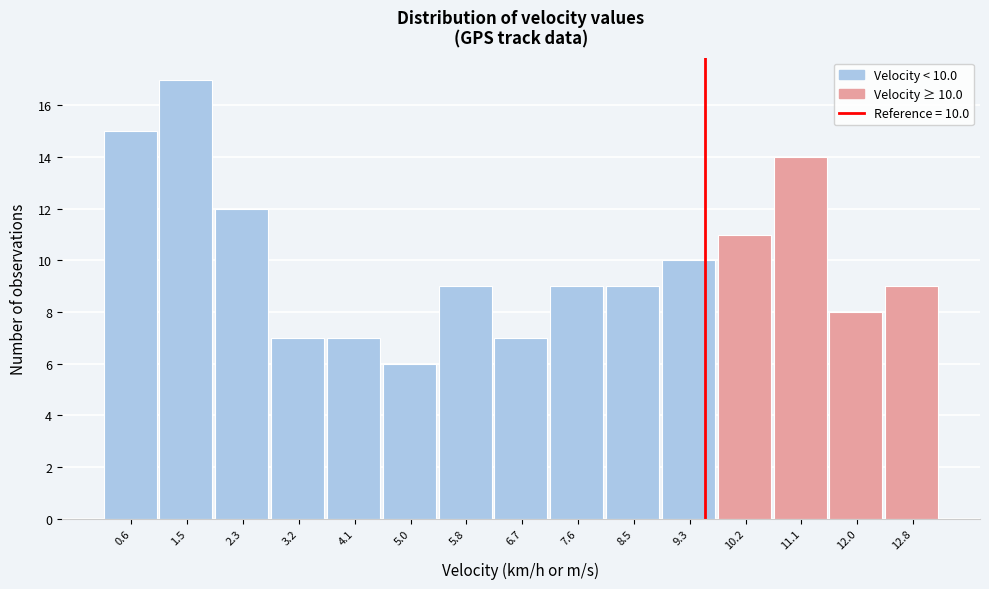

Reading left to right, what are all the values shown in this chart?

15	17	12	7	7	6	9	7	9	9	10	11	14	8	9